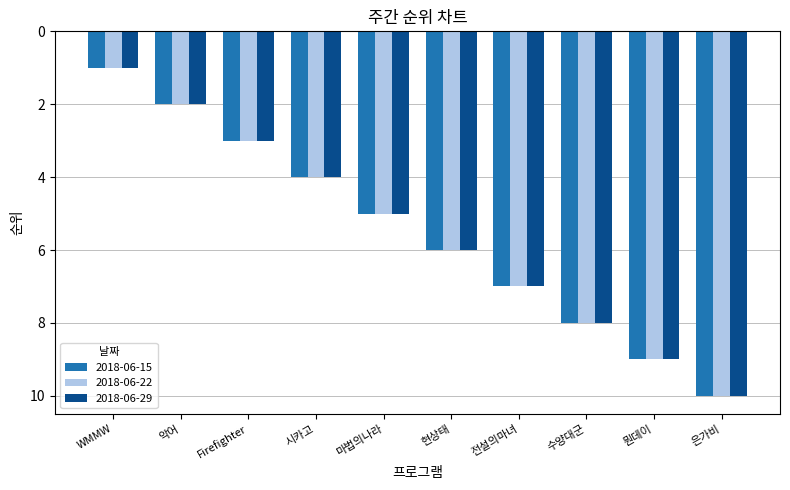

What is the label of the 5th bar from the right?

현상태